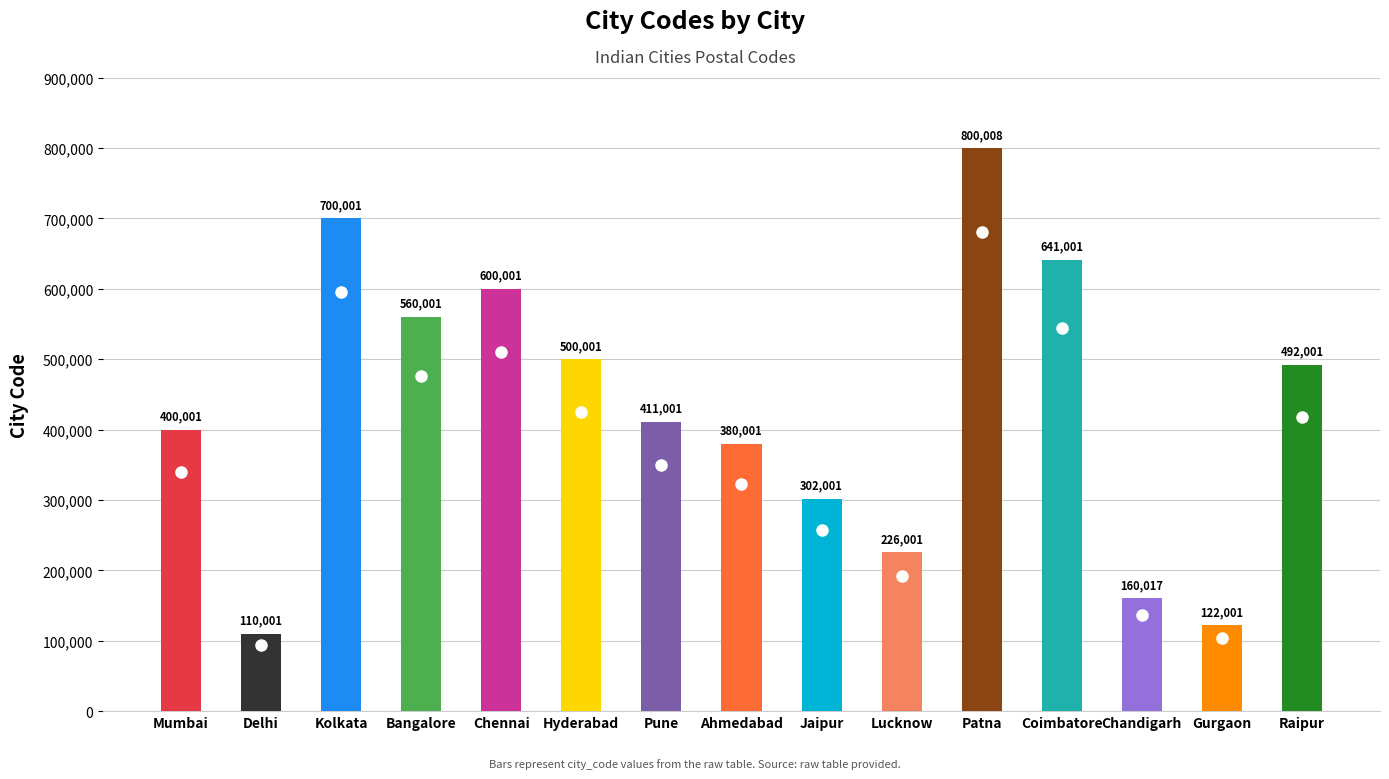

List the labels in order of value, largest first.

Patna, Kolkata, Coimbatore, Chennai, Bangalore, Hyderabad, Raipur, Pune, Mumbai, Ahmedabad, Jaipur, Lucknow, Chandigarh, Gurgaon, Delhi